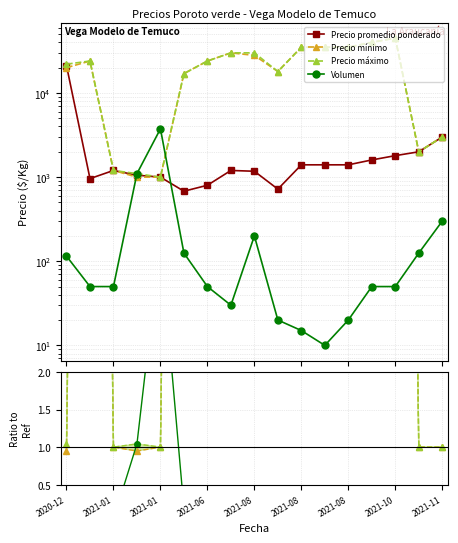

How many series are shown in this chart?

4